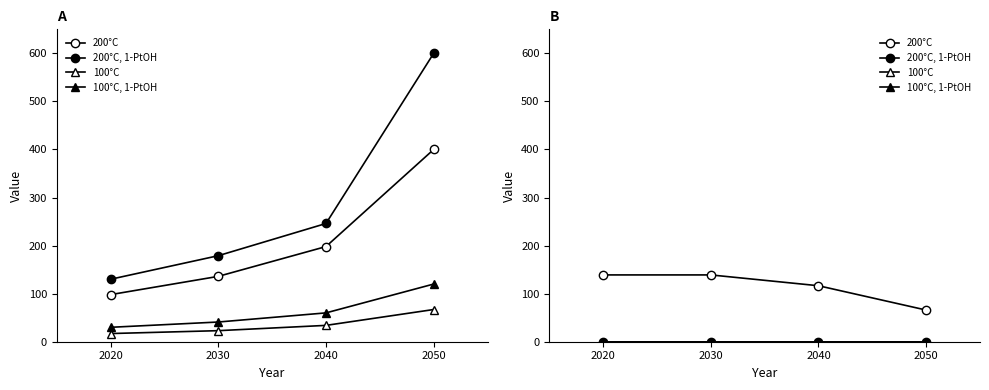

What is the total value across all series at 2020?

139.0